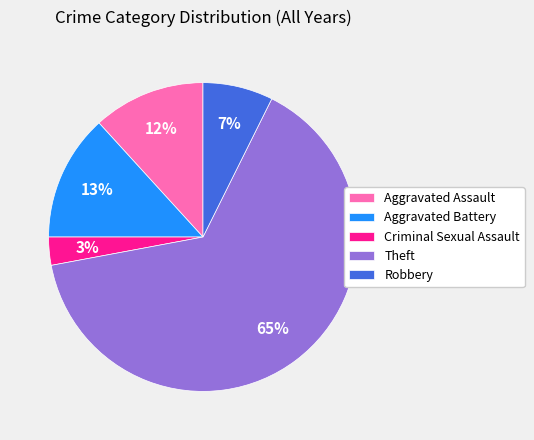

How many slices are in this pie chart?

5